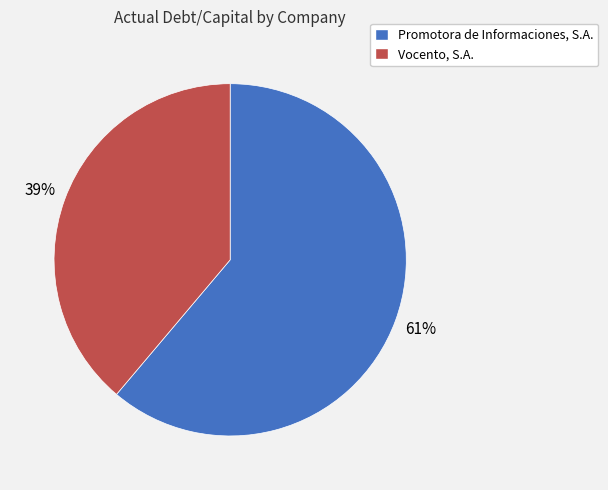

Which slice represents more than half of the pie?

Promotora de Informaciones, S.A.